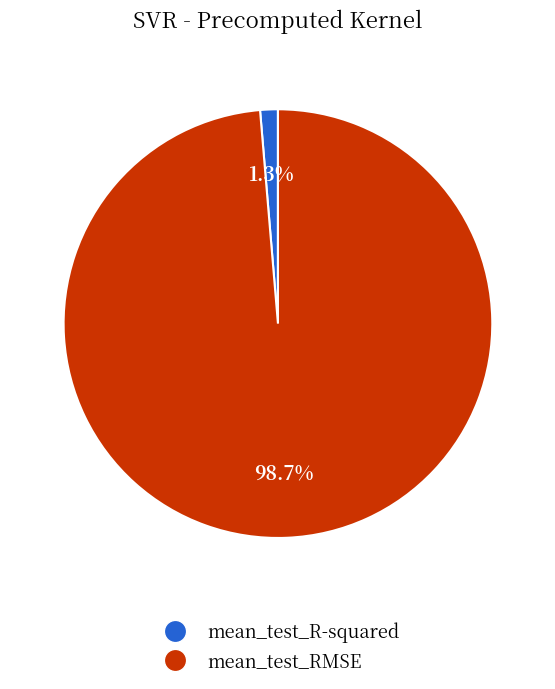

To the nearest percent, what is the average slice percentage?

50%